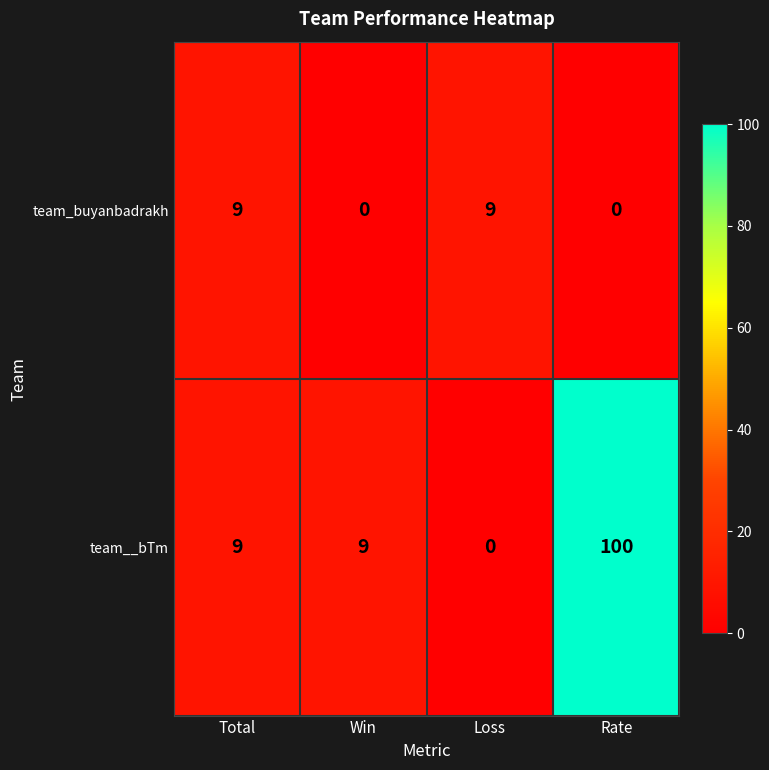

What is the difference between the team__bTm values at Loss and Rate?

100